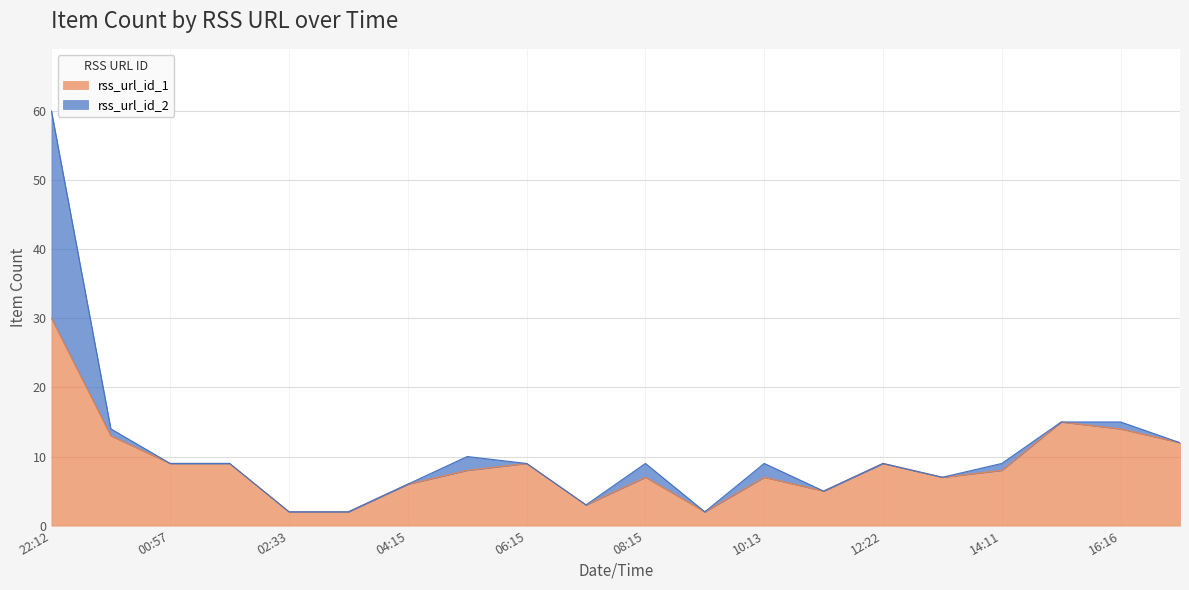

At which label does rss_url_id_1 reach its peak?

22:12